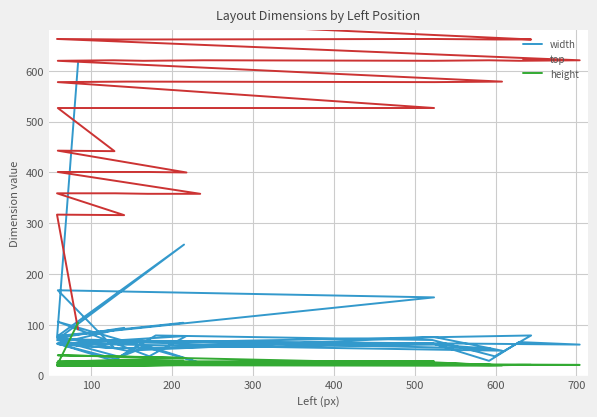

Is it true that width equals 98 at 25?

False